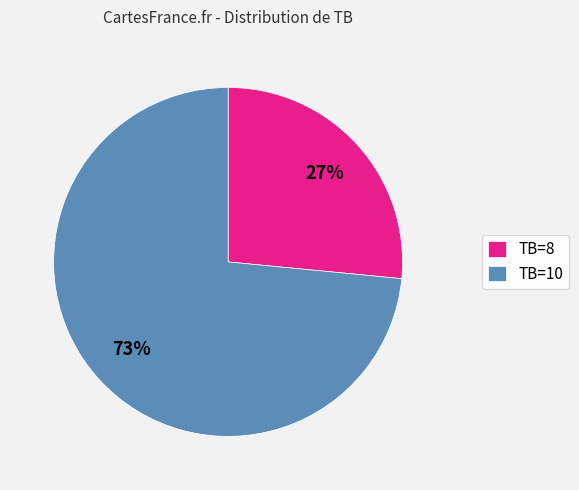

To the nearest percent, what portion does TB=10 represent?

73%